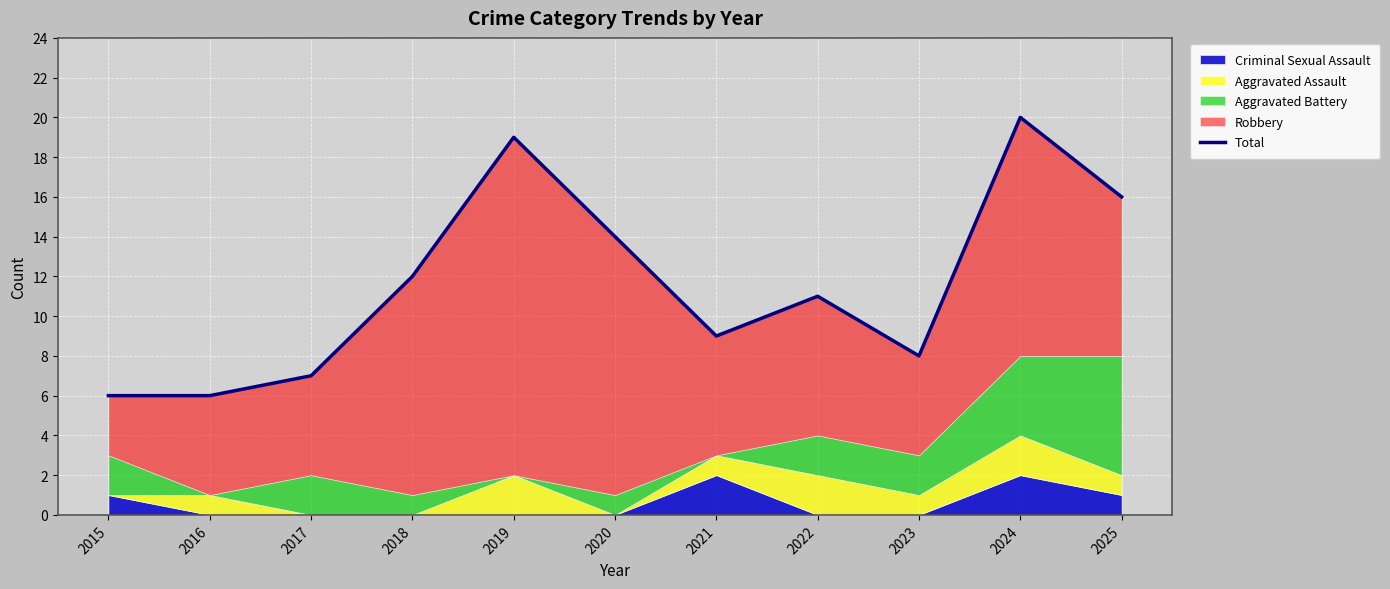

Rank the categories by value from lowest to highest.

2015, 2016, 2017, 2023, 2021, 2022, 2018, 2020, 2025, 2019, 2024